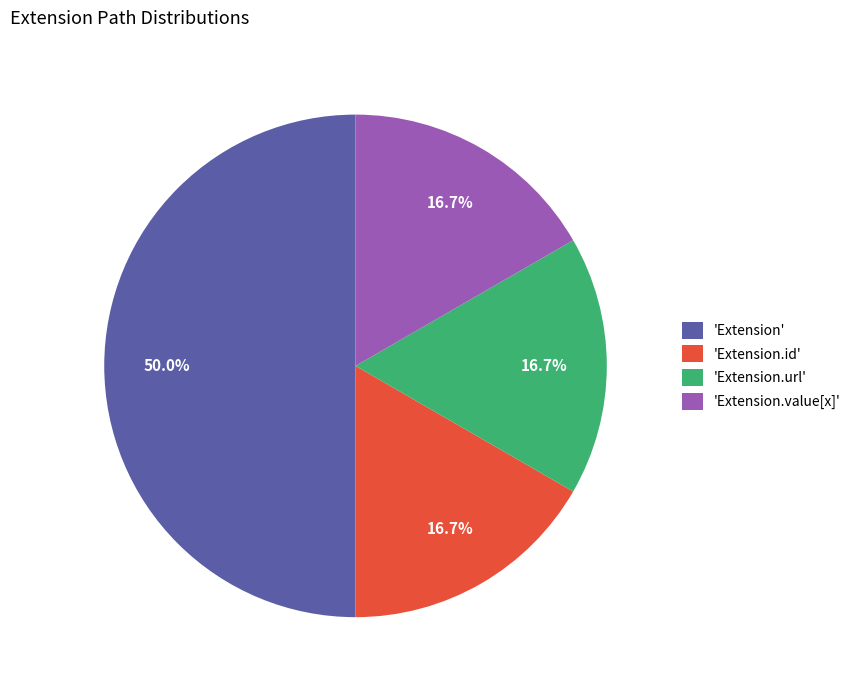

Which category has the biggest portion of the pie?

'Extension'